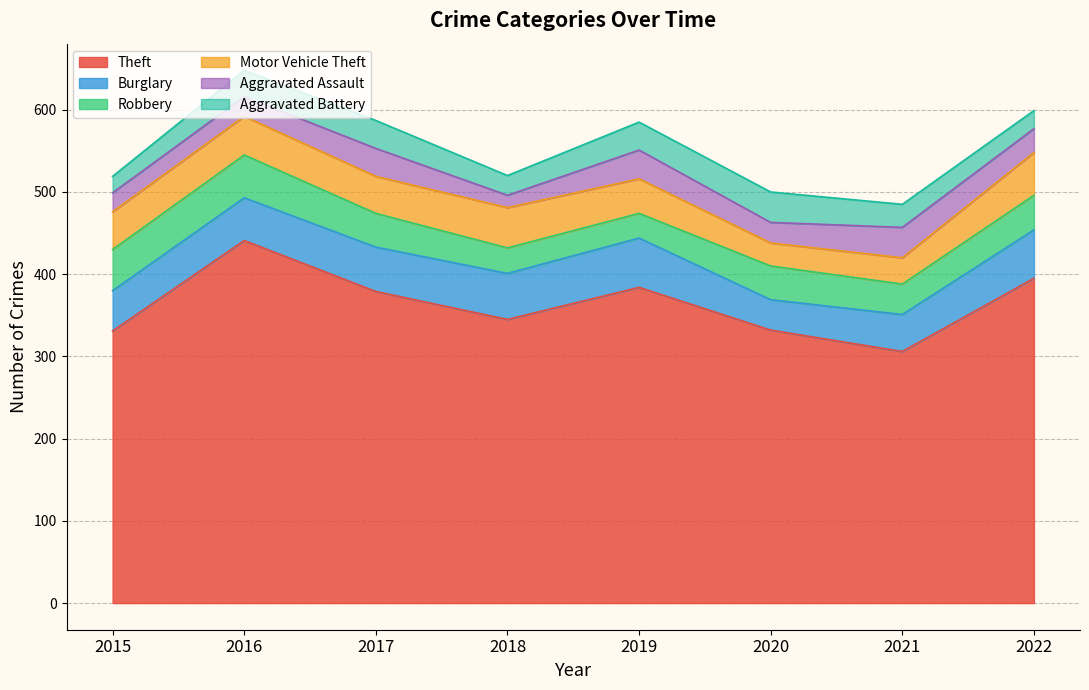

How many series are shown in this chart?

6